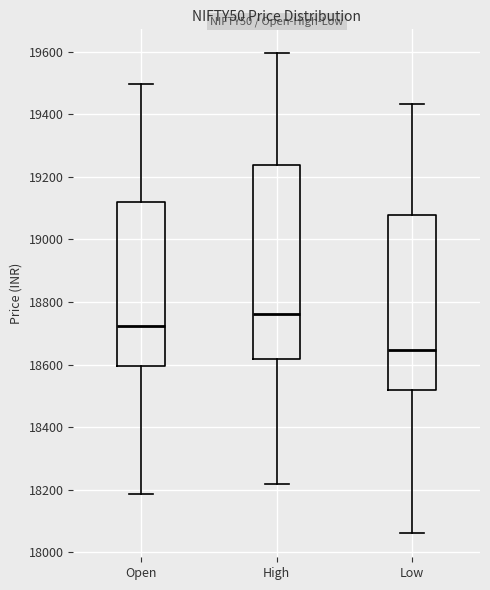

Comparing the boxes themselves (not the whiskers), which one is the tallest?

High